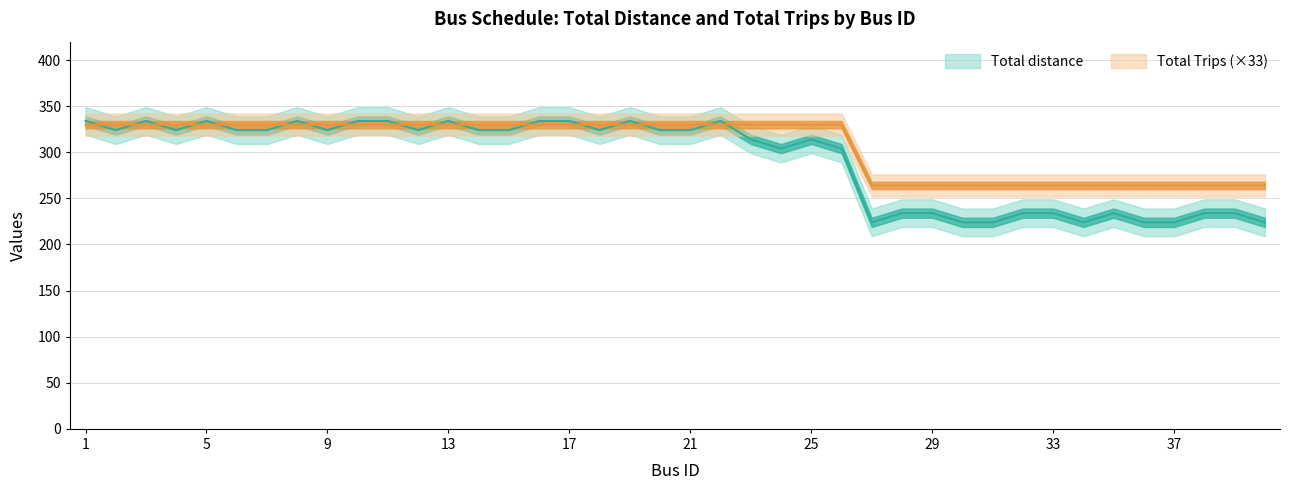

Which series changed the most between 11 and 33?

Total distance